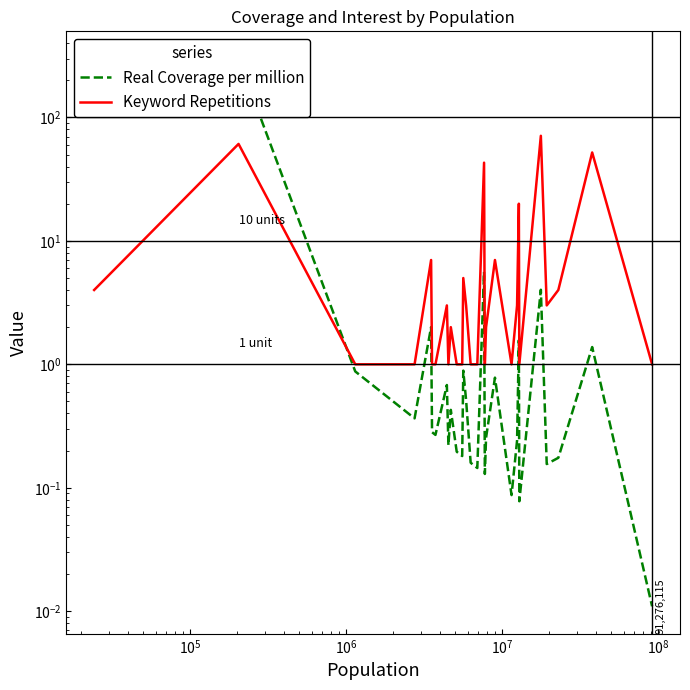

Reading left to right, list all the values displayed in this chart.

Real Coverage per million: 165.2	299.0	0.9	0.8	0.4	2.0	0.3	0.3	0.7	0.2	0.4	0.2	0.2	0.9	0.5	0.2	0.1	5.6	0.1	0.3	0.8	0.1	0.2	1.6	0.1	4.0	0.2	0.2	1.4	0.0
Keyword Repetitions: 4.0	61.0	1.0	1.0	1.0	7.0	1.0	1.0	3.0	1.0	2.0	1.0	1.0	5.0	3.0	1.0	1.0	43.0	1.0	2.0	7.0	1.0	3.0	20.0	1.0	71.0	3.0	4.0	52.0	1.0